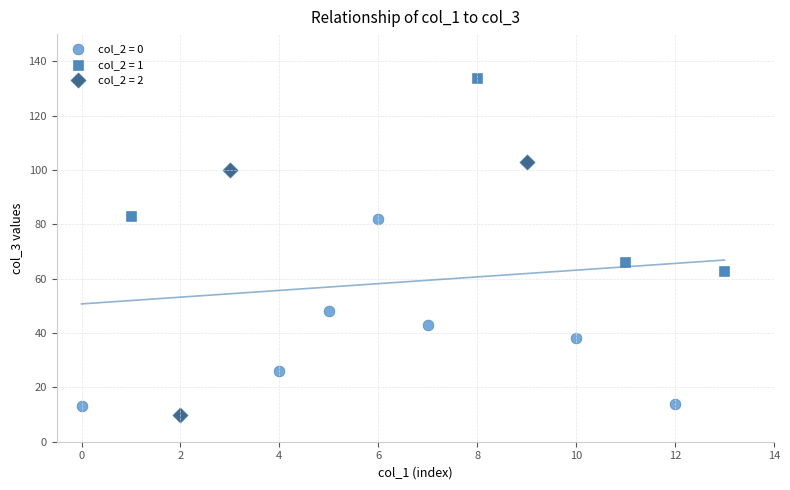

Which series has the widest spread of Y values?

col_2 = 2